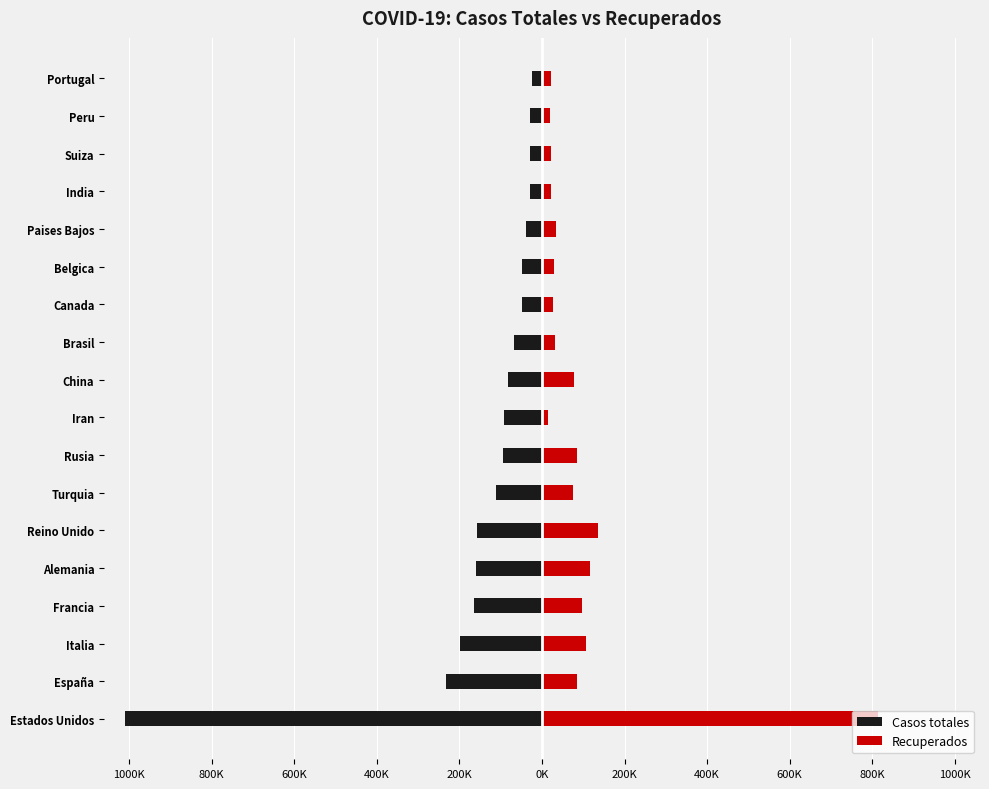

Which series has the widest spread of values?

Casos totales